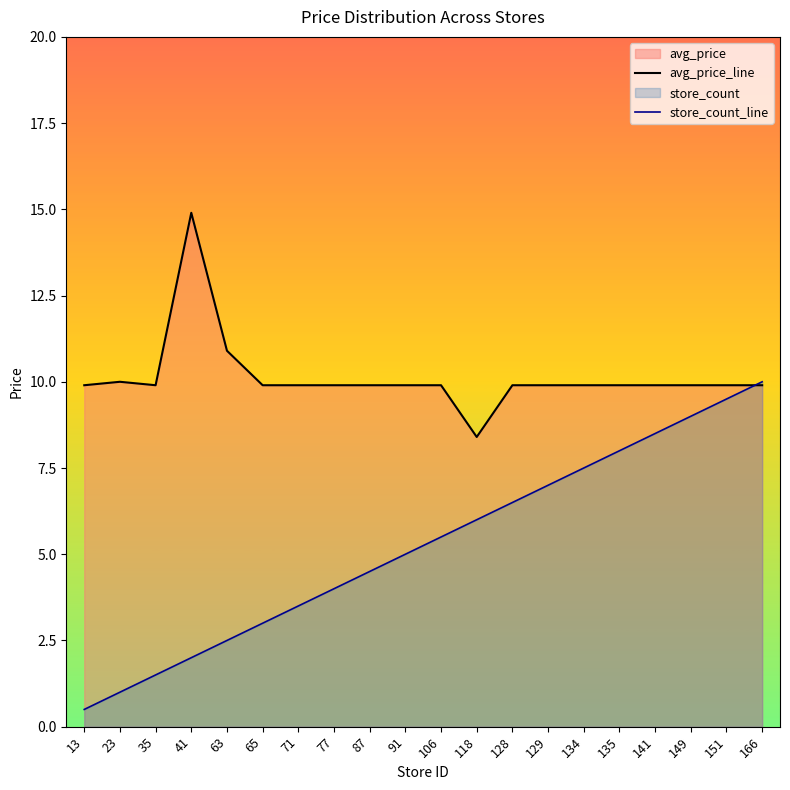

Which series has the largest range (max minus min)?

store_count_line